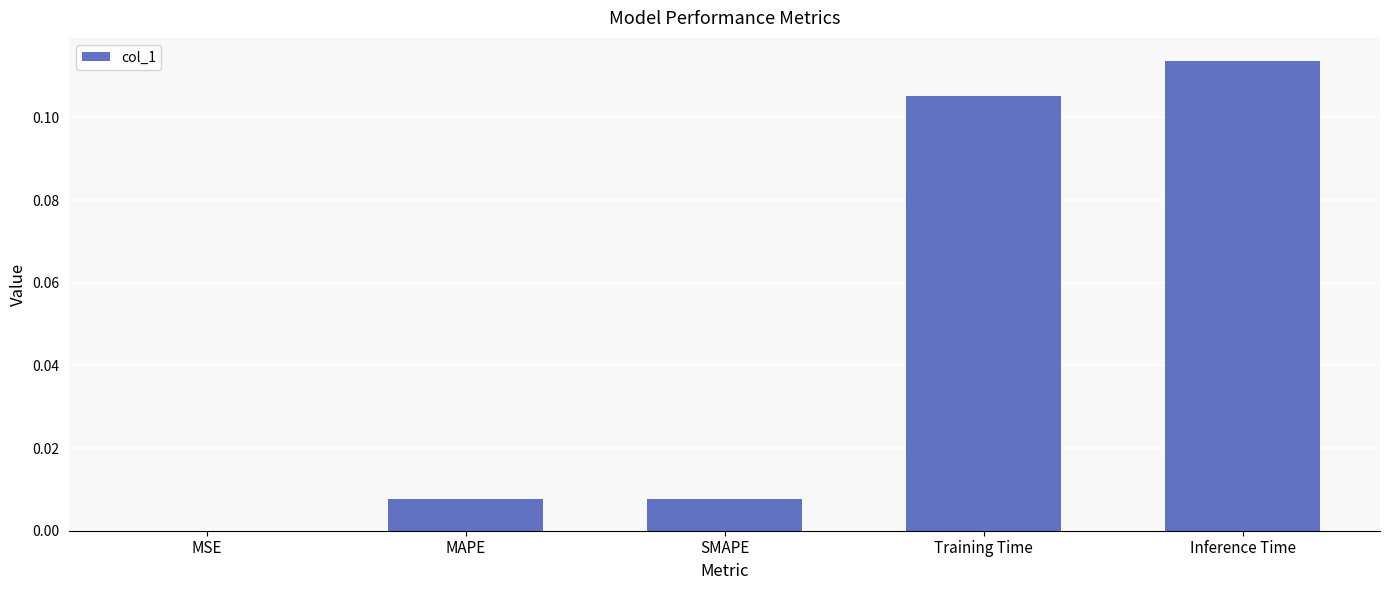

What is the change in value from MSE to Training Time?

+0.1